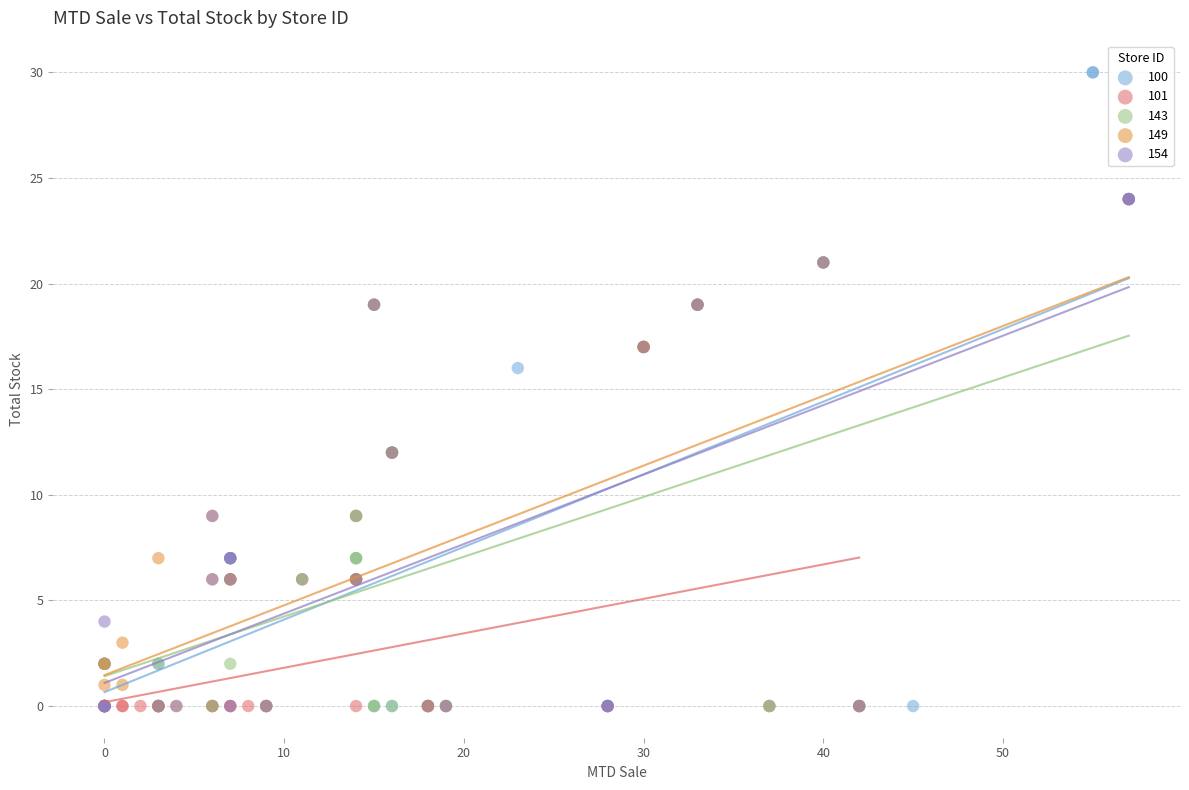

Which series contains the highest Y value?

100